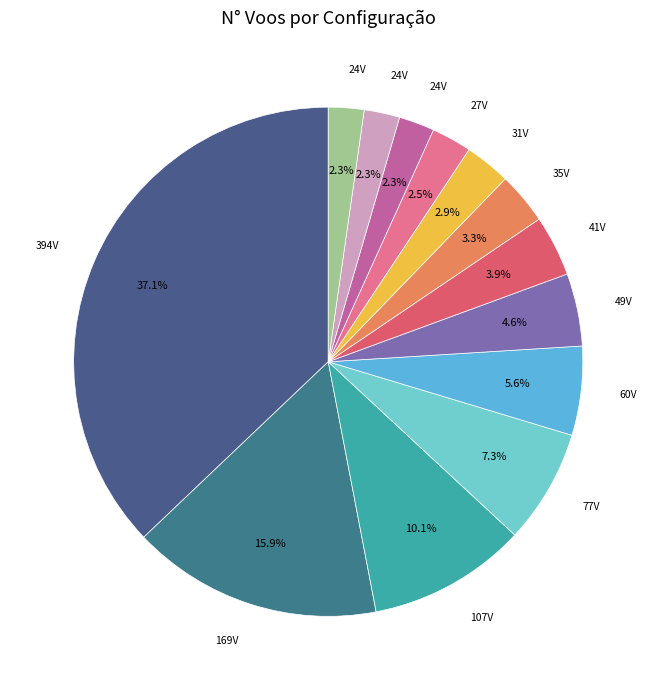

Which category has the smallest portion of the pie?

24 Voos (Row 10)